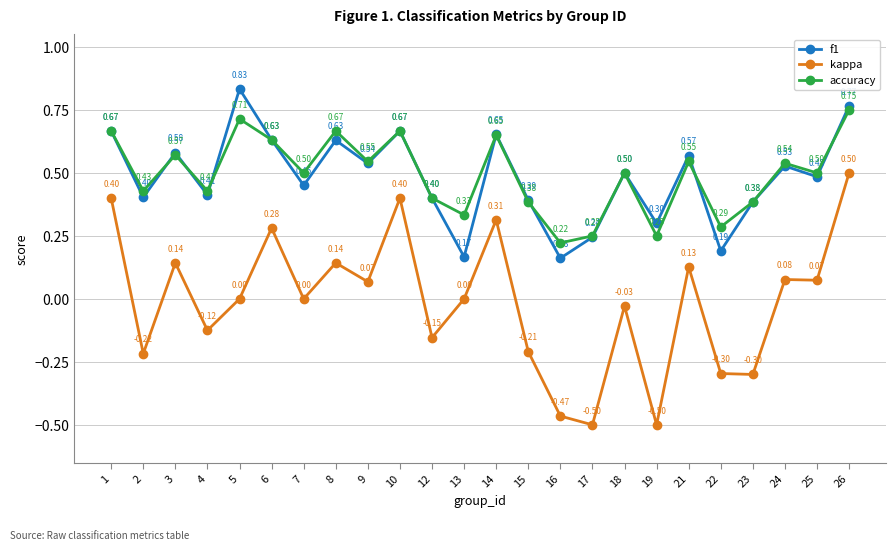

What is the lowest value of the kappa series?

-0.5